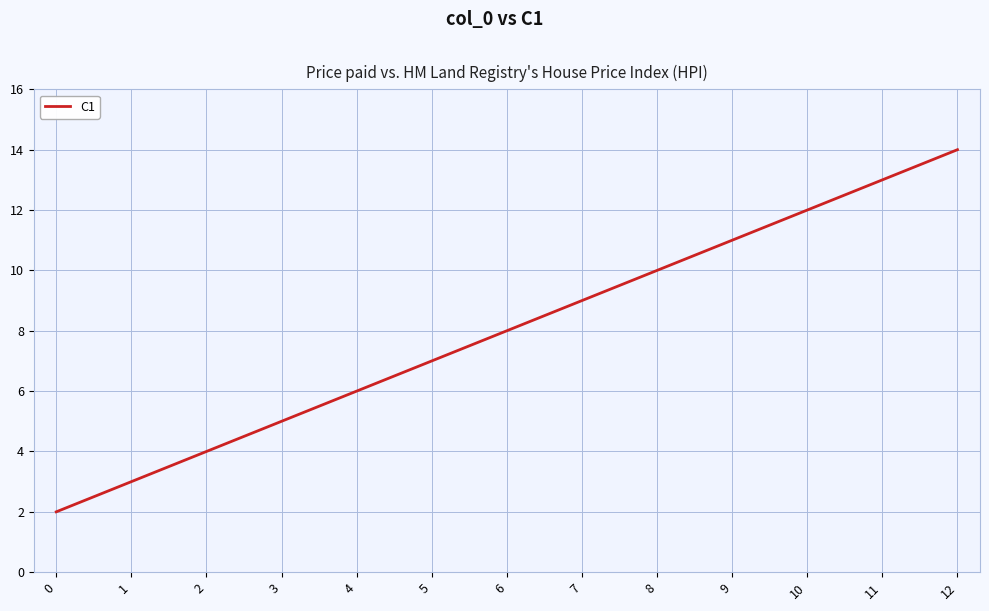

What is the minimum value shown in the chart?

2